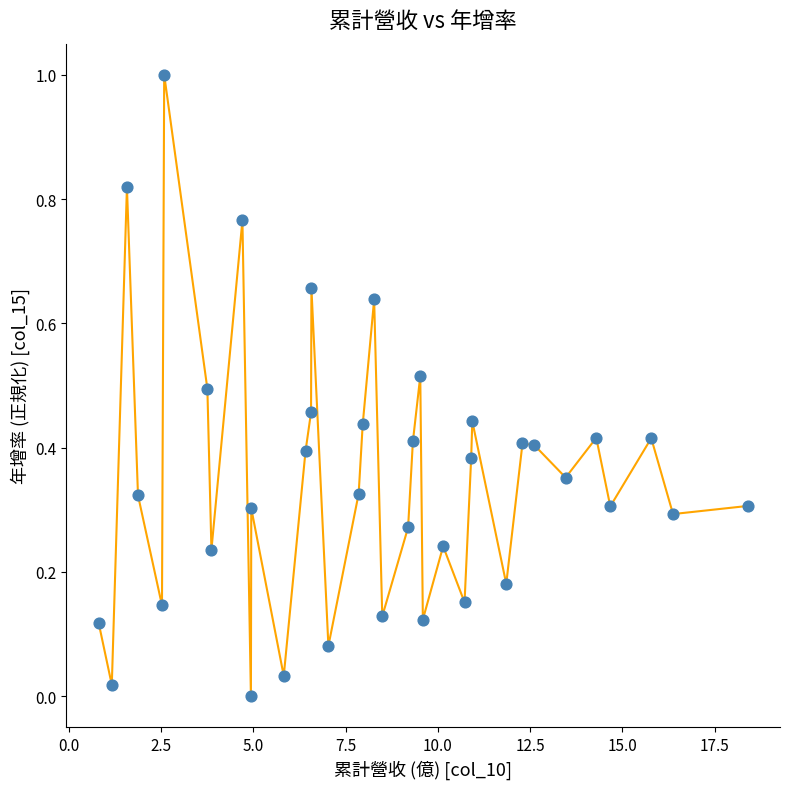

What is the maximum value shown in the chart?

1.0